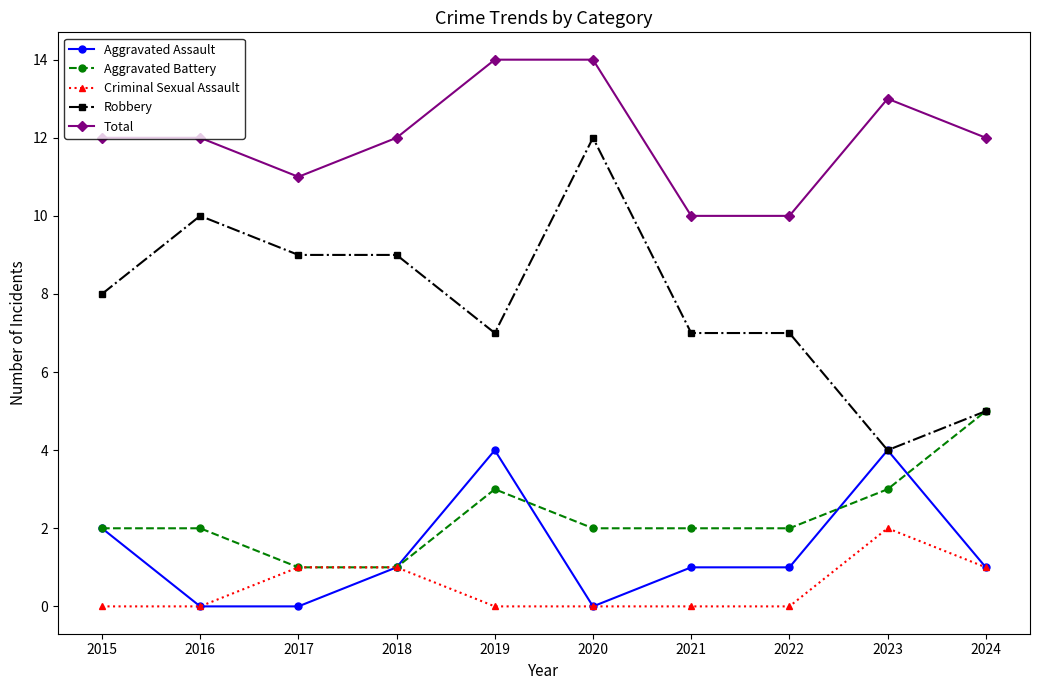

Which series has the largest total across all categories?

Total